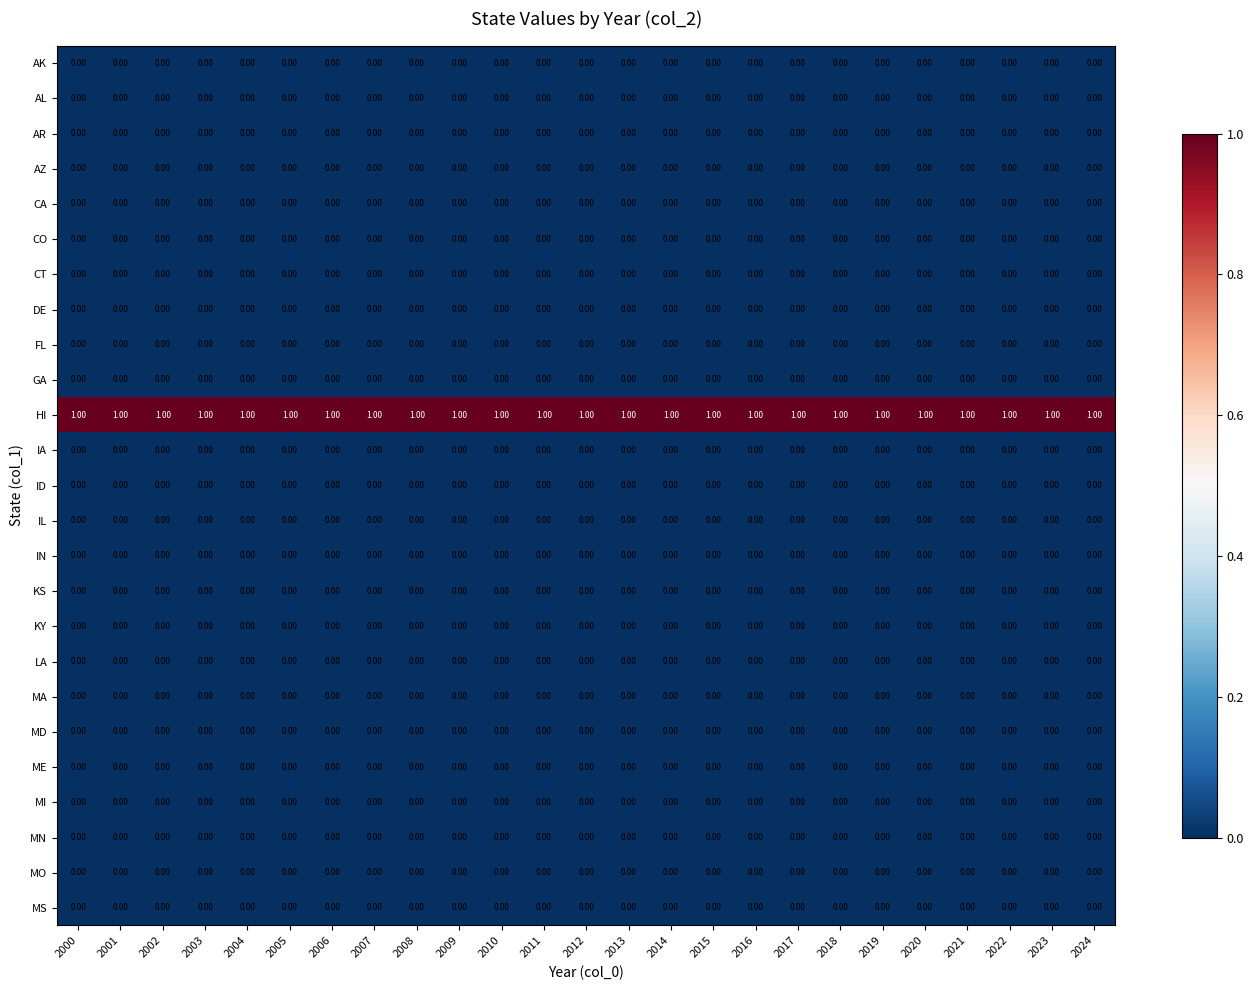

At how many categories does at least one series exceed 0?

25